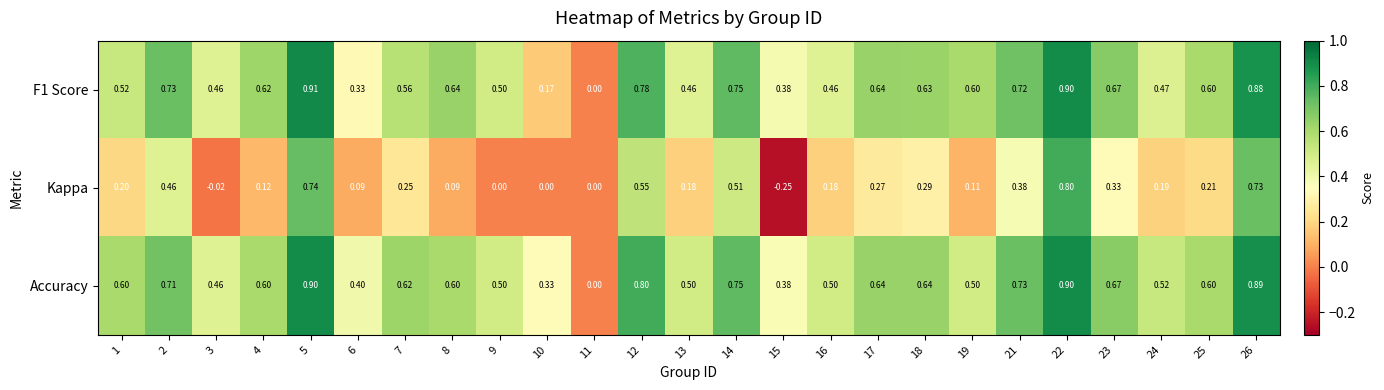

Which series has the largest total across all categories?

Accuracy